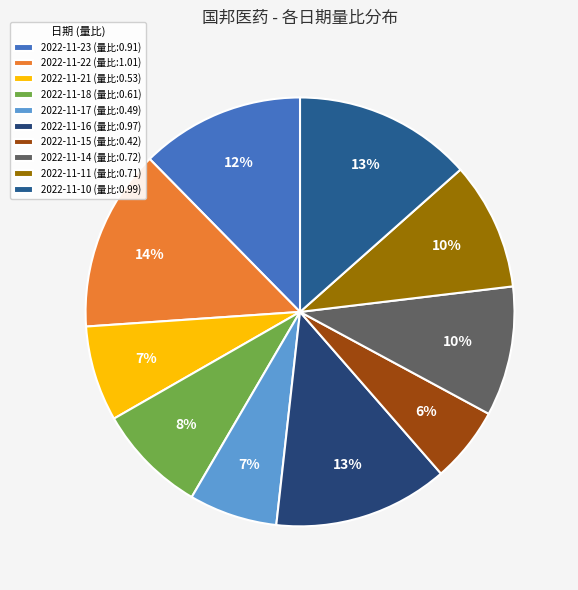

Count the number of slices in the pie.

10